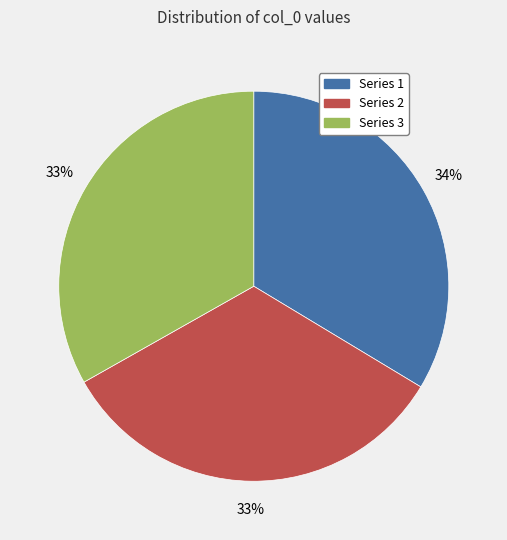

What is the ratio of the value at Series 3 to the value at Series 2?

1.0